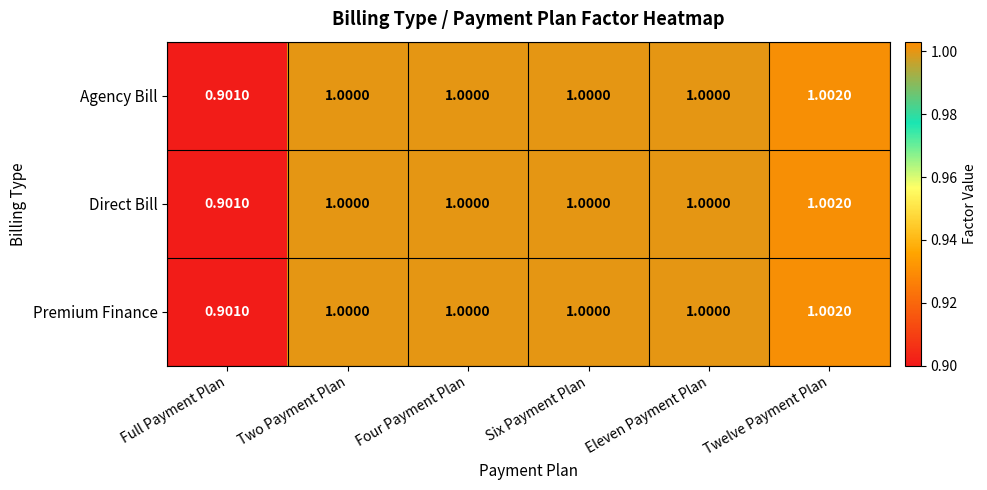

At which category is the sum across all series the highest?

Twelve Payment Plan